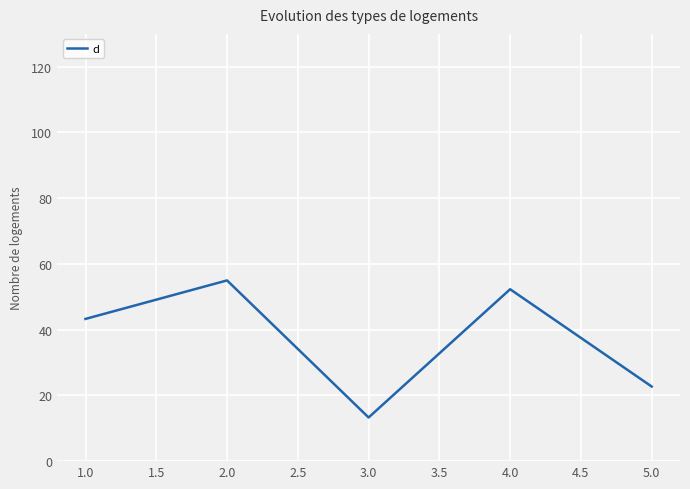

At which category does the data reach its first local peak?

2.0